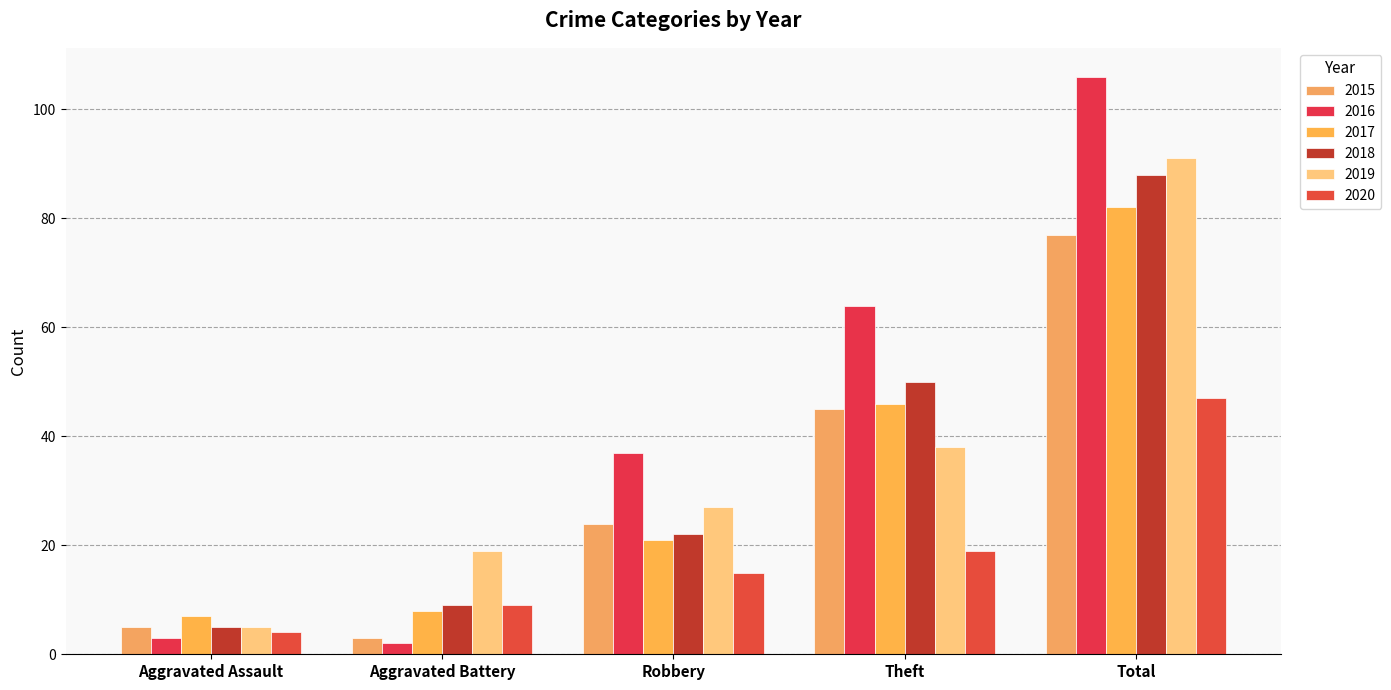

What is the label of the 5th bar from the left?

Total